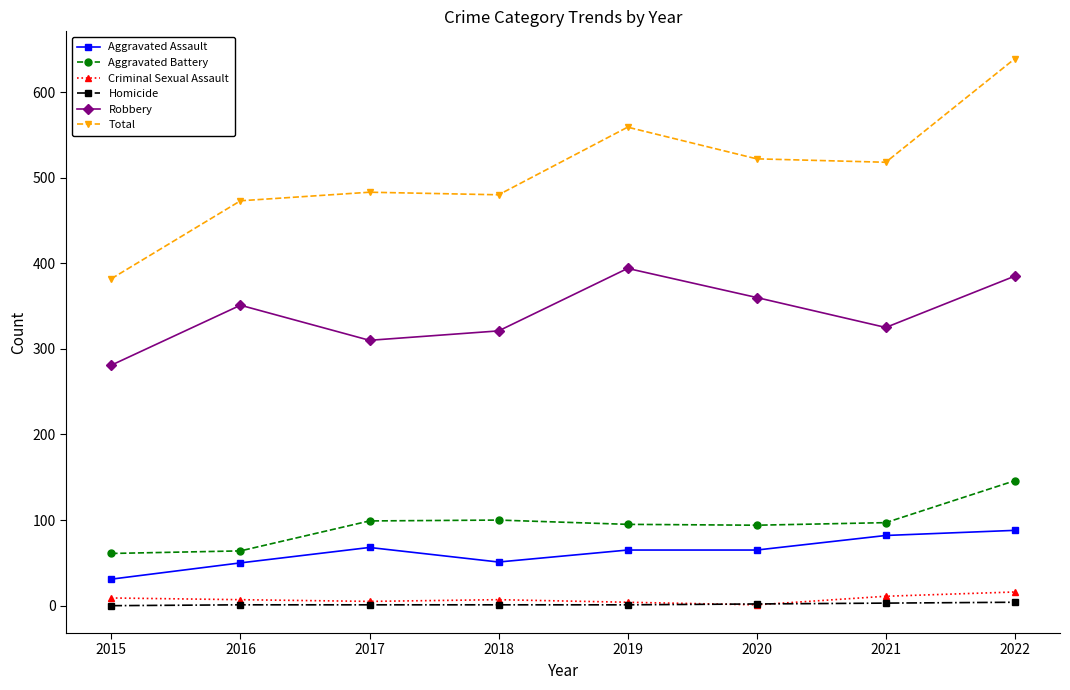

What is the total value across all series at 2020?

1044